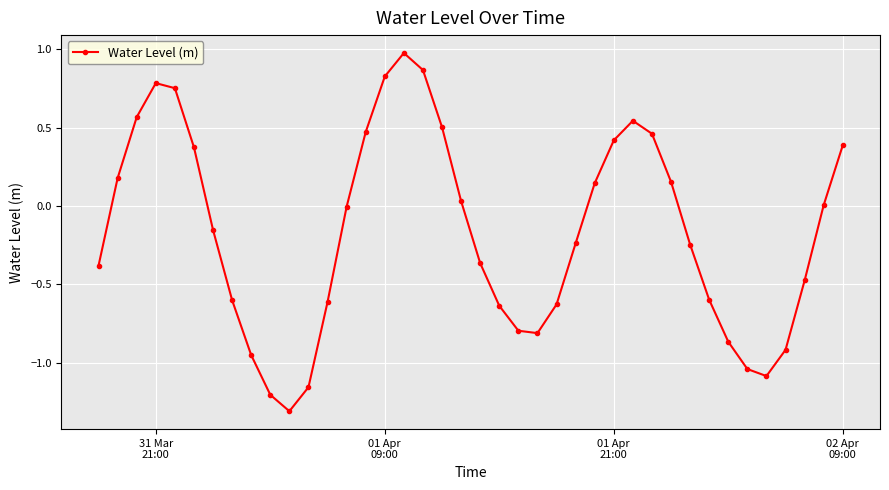

What is the difference between the maximum and minimum values?

2.3